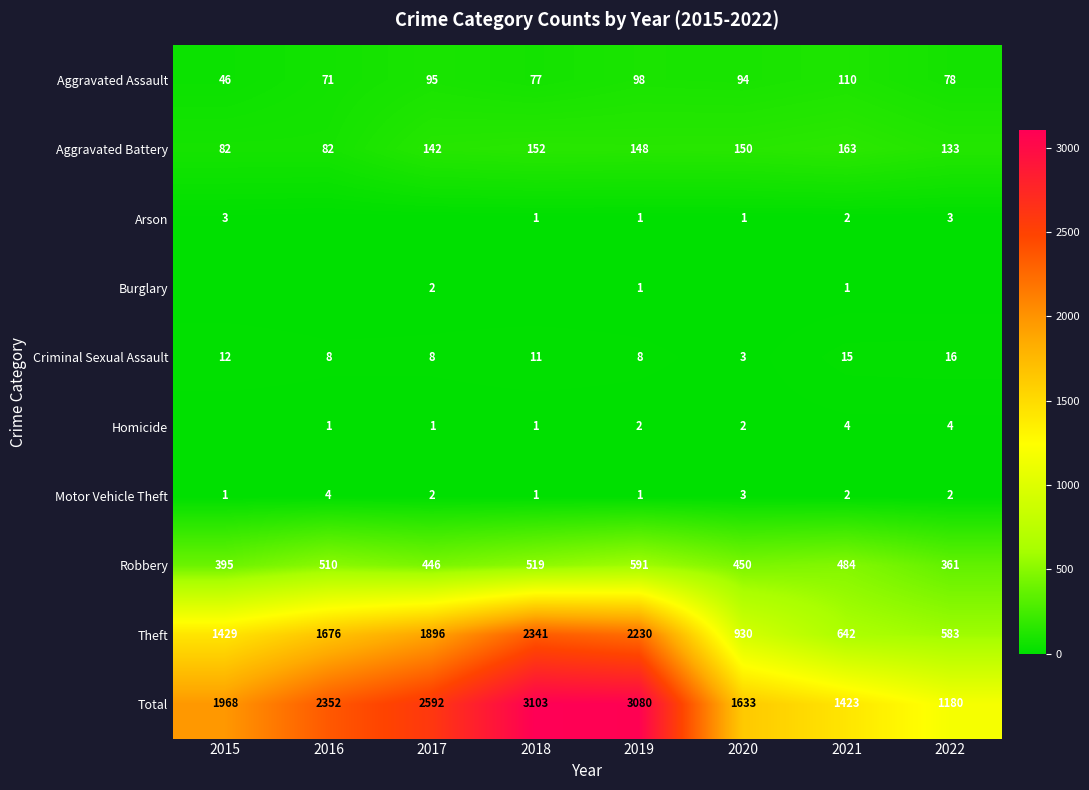

What is the sum of the Robbery values at 2020 and 2017?

896